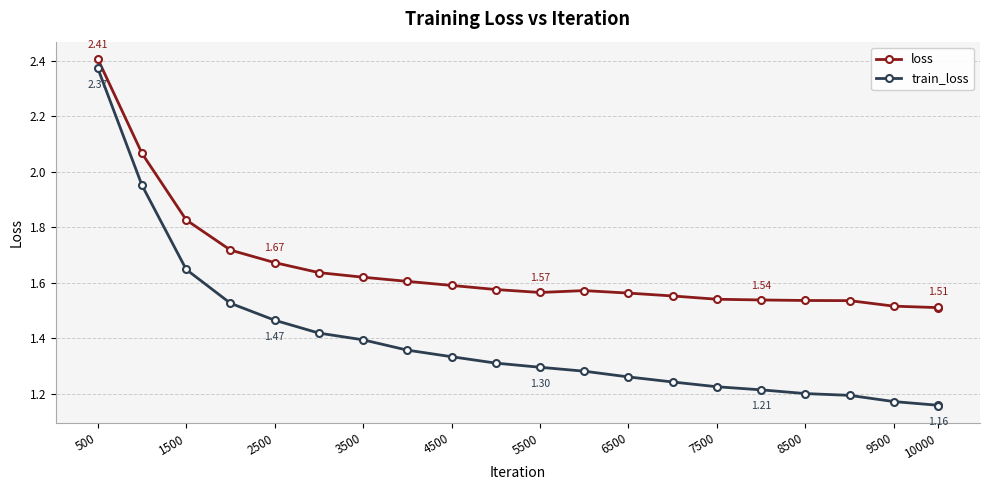

How many lines are shown in the chart?

2